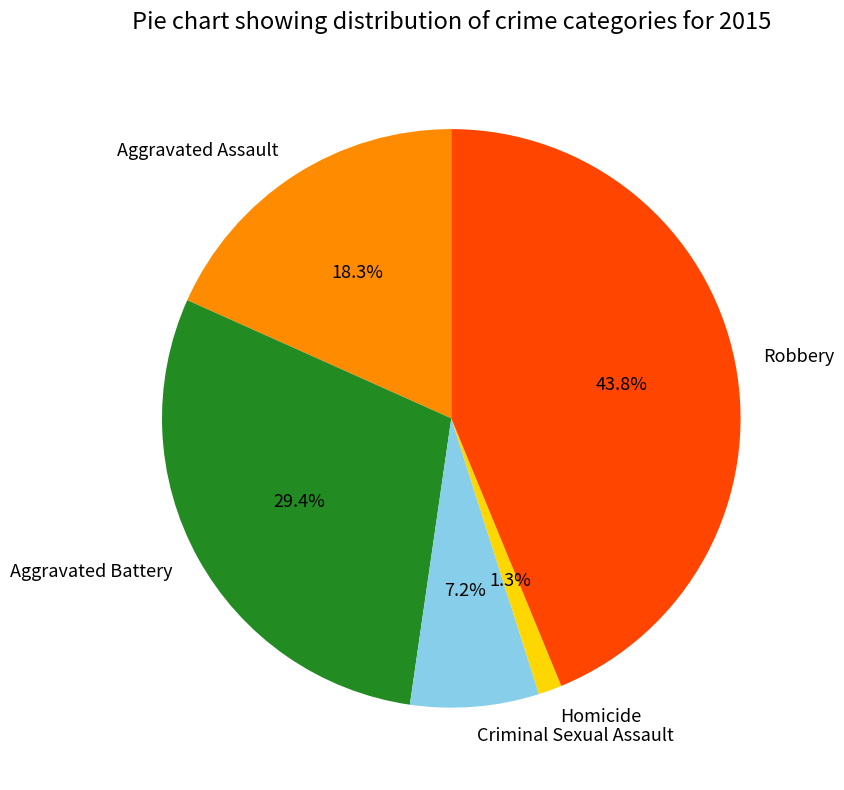

Is the sum of Homicide and Criminal Sexual Assault greater than half?

No